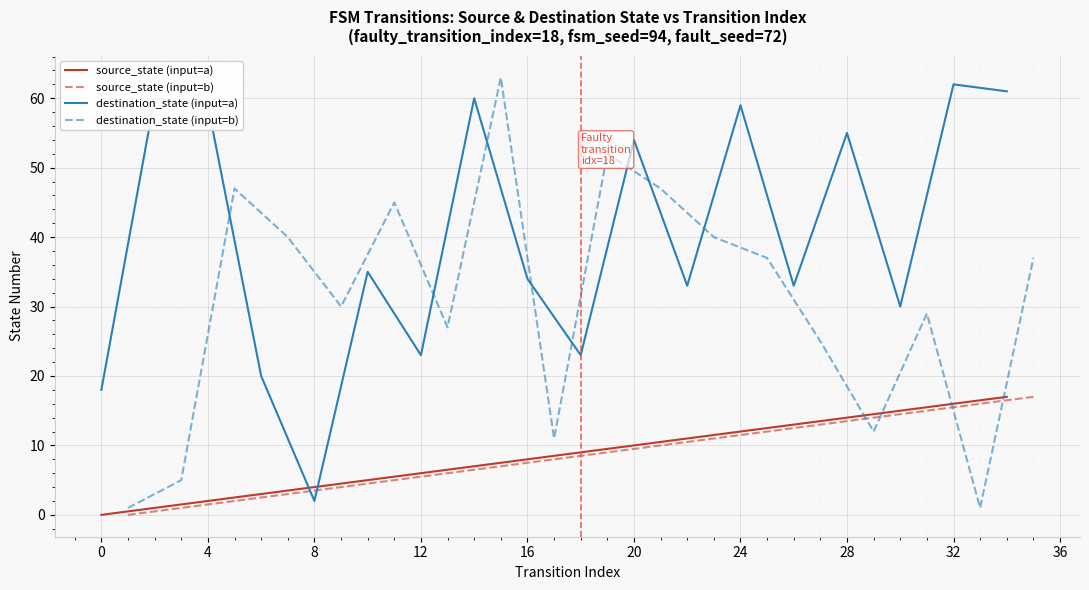

Which series ends up on top after the final intersection of destination_state (input=b) and source_state (input=b)?

destination_state (input=b)